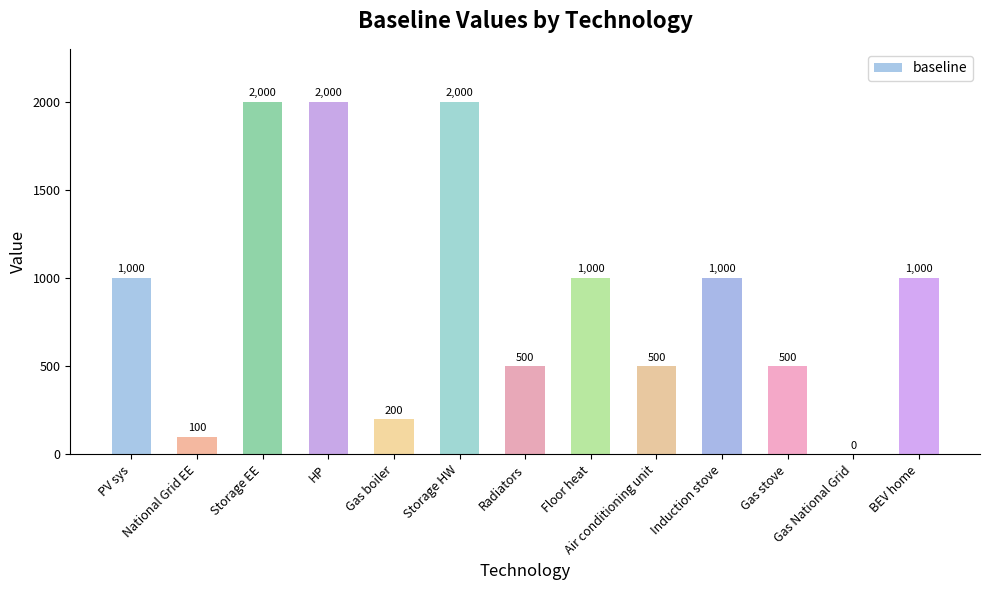

How many values are between 500 and 1000?

7